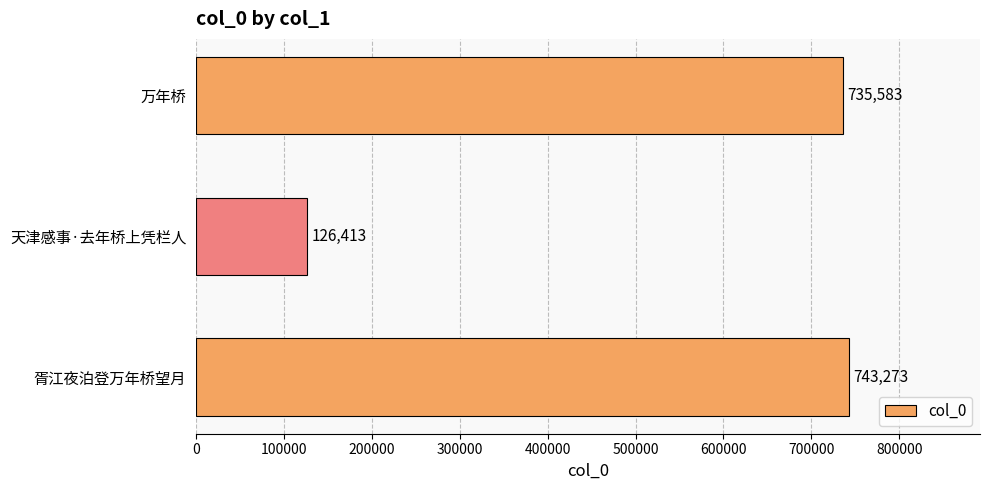

Are the bars horizontal?

Yes